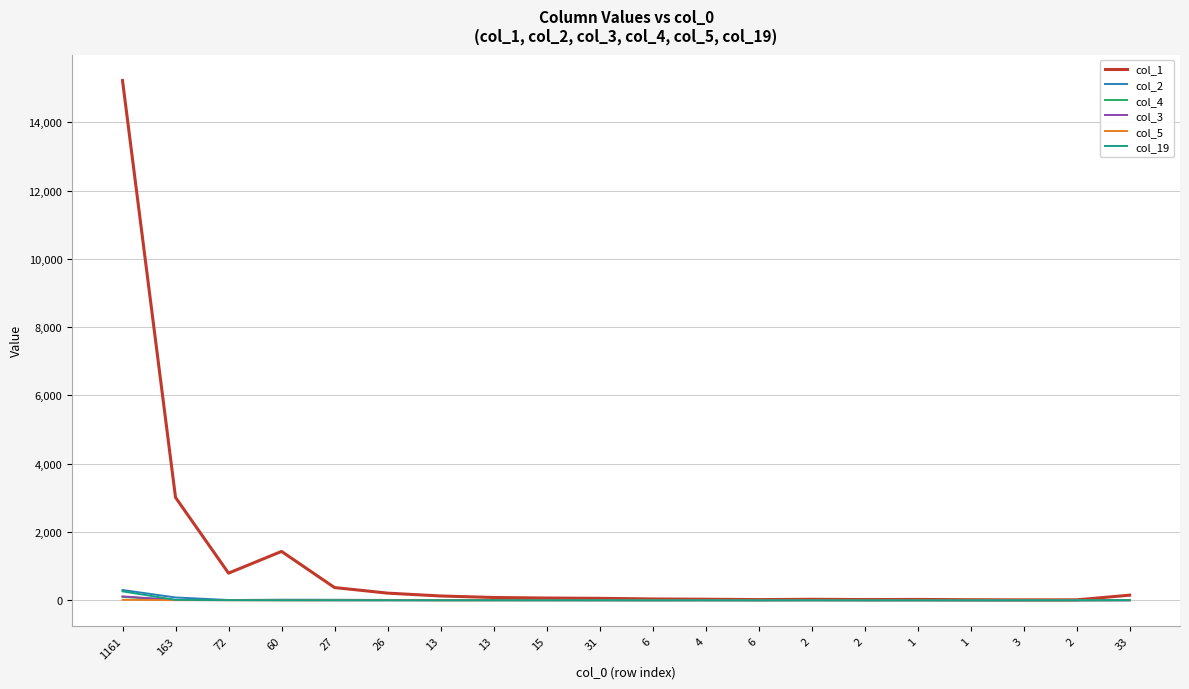

What is the sum of the col_2 values at 2 and 13?

4